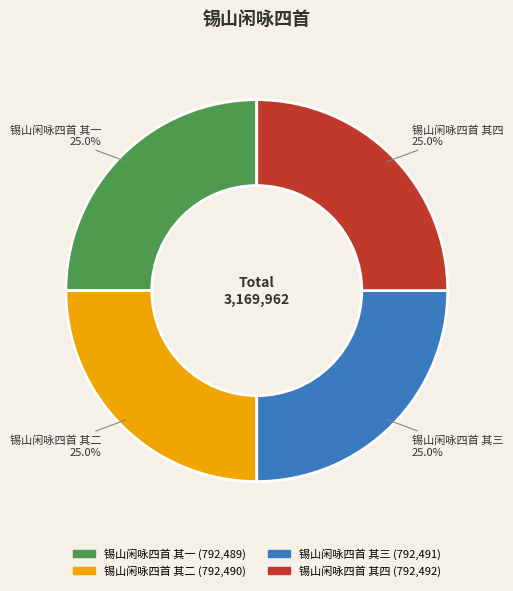

Does 锡山闲咏四首 其一 represent more than half of the total?

No